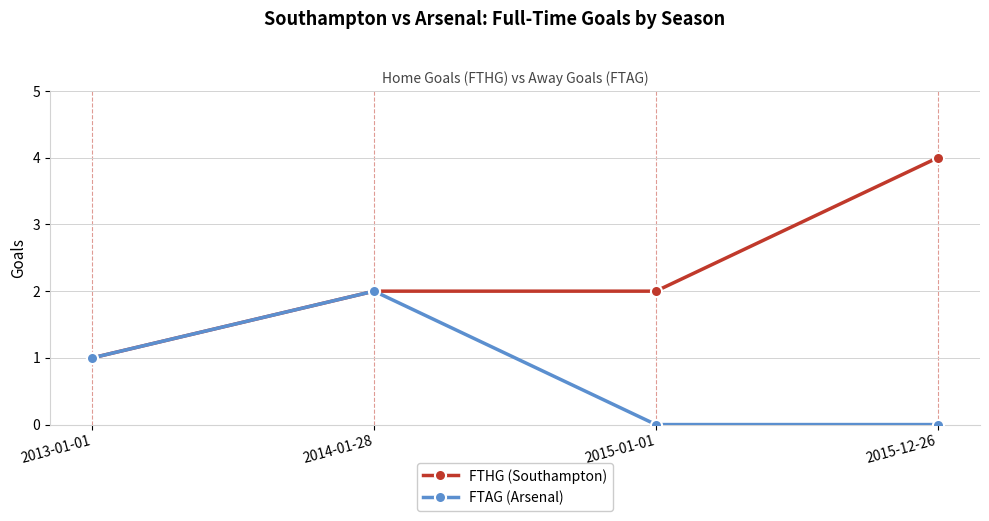

True or false: FTAG (Arsenal) has more than 2 points higher than both neighbors.

False